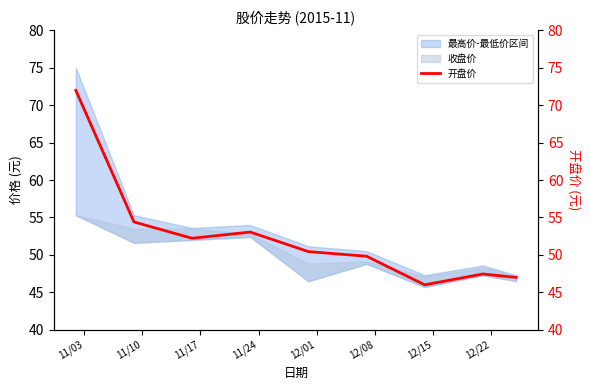

How many interior local valleys (lower than both neighbors) does the data have?

2